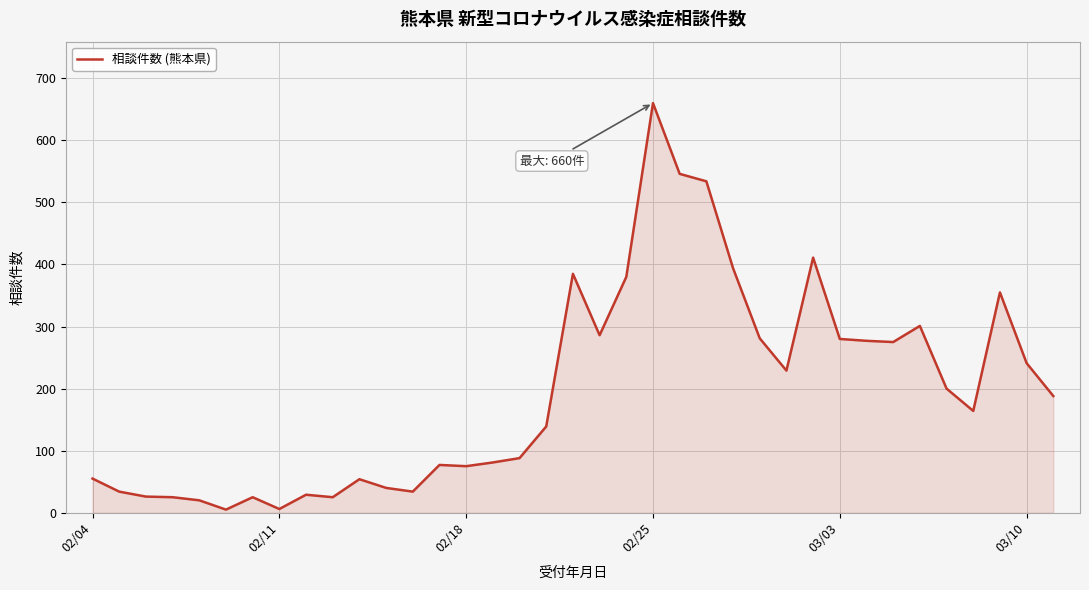

What is the difference between the second highest and second lowest values?

540